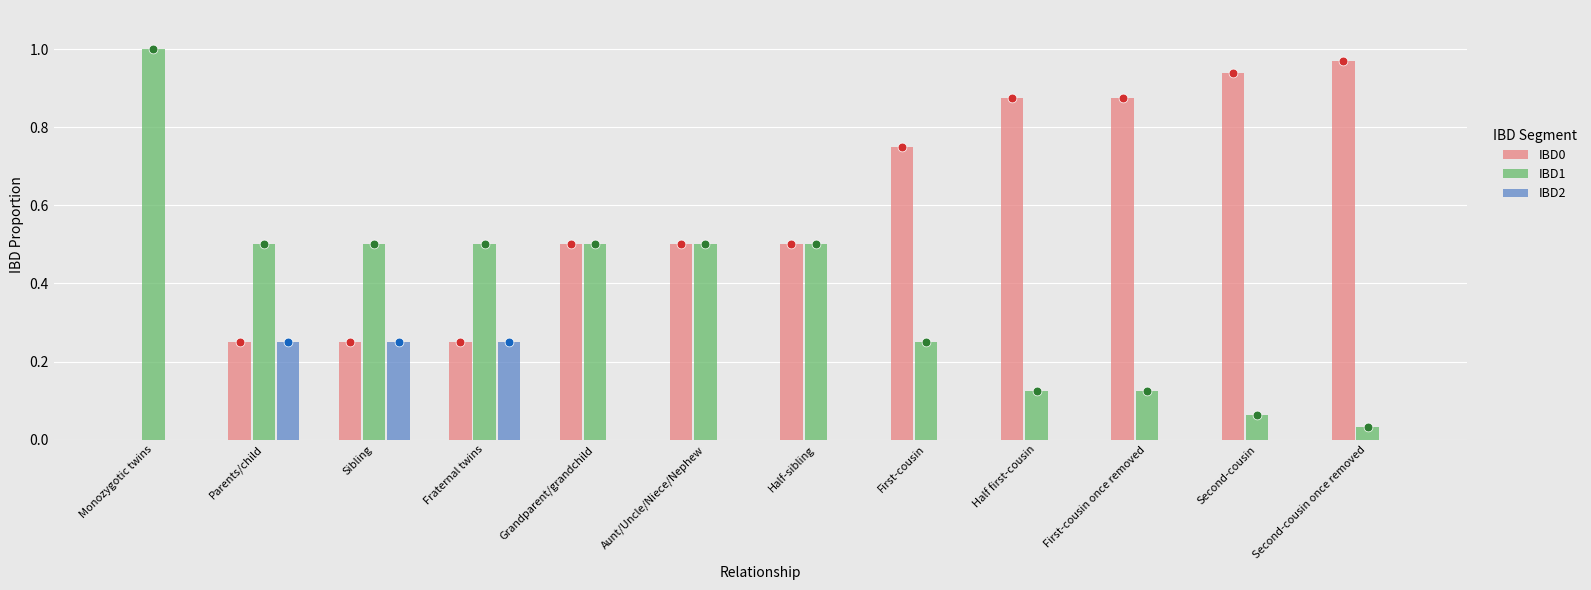

Is the value of IBD2 at Monozygotic twins greater than the value of IBD1 at Half first-cousin?

No